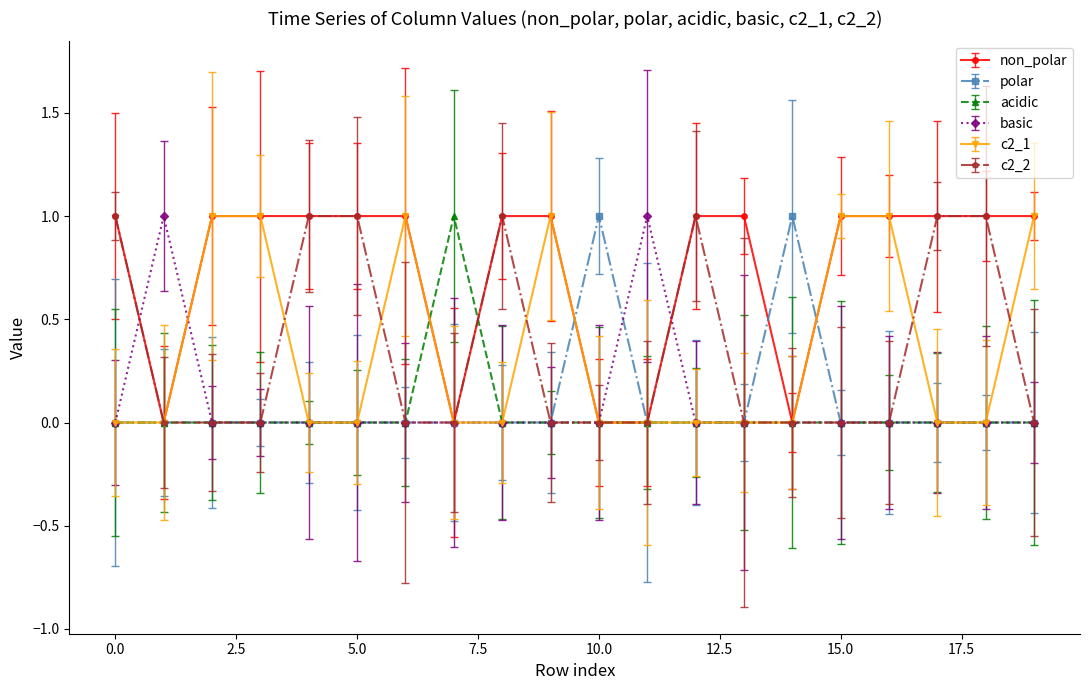

At which label does polar reach its peak?

10